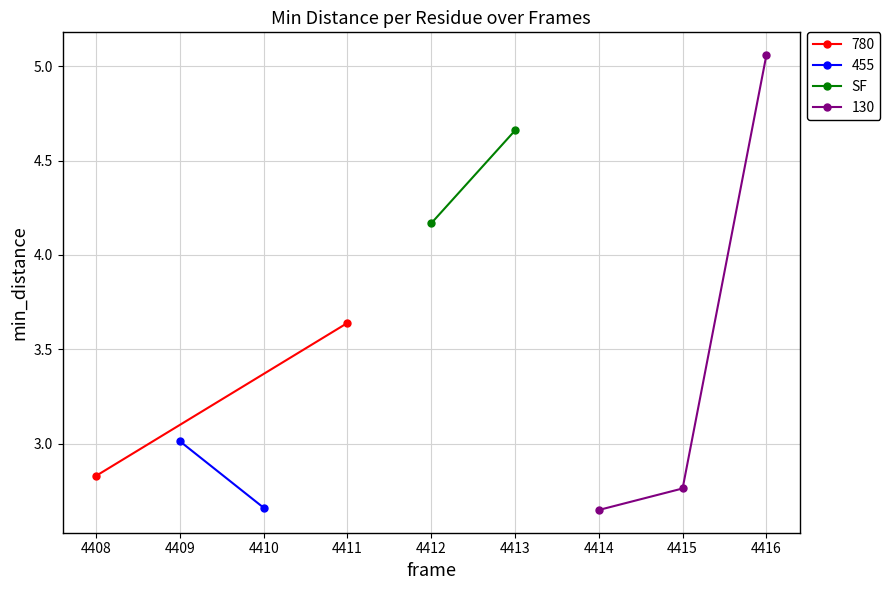

What is the sum of all values?

8.8